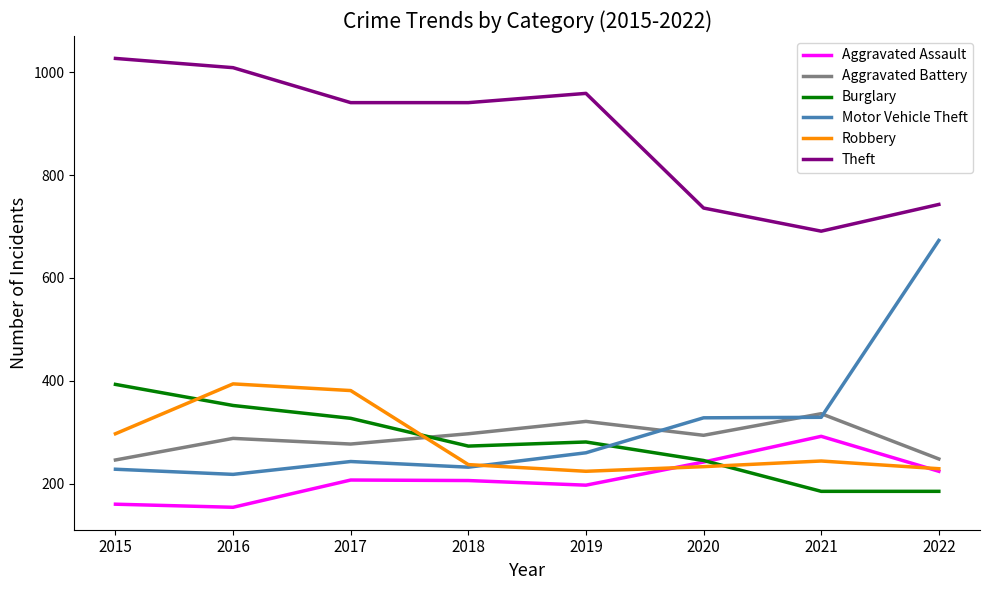

Which category has the highest value across all series?

2015